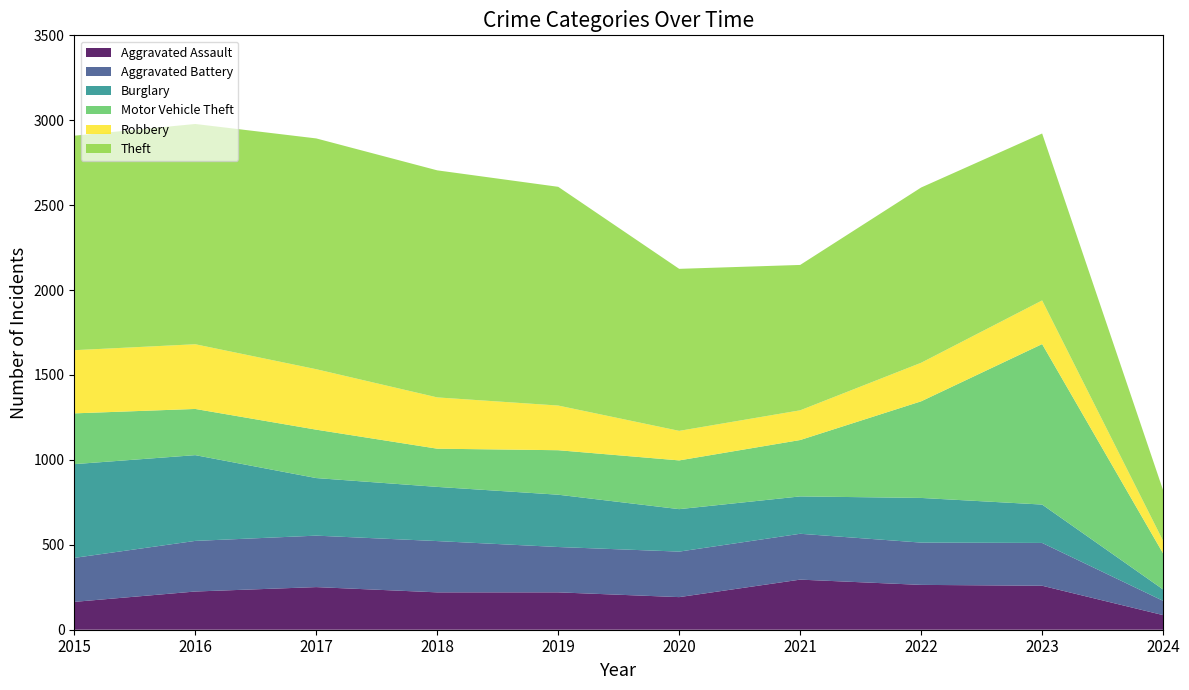

Reading left to right, extract all data points from this chart.

Aggravated Assault: 164	225	251	220	220	192	295	264	259	86
Aggravated Battery: 259	298	303	302	267	268	270	249	252	84
Burglary: 552	505	339	319	308	250	220	263	226	67
Motor Vehicle Theft: 299	272	285	225	262	287	332	569	945	212
Robbery: 372	381	356	302	263	174	175	227	257	74
Theft: 1263	1297	1359	1337	1288	954	856	1032	983	298